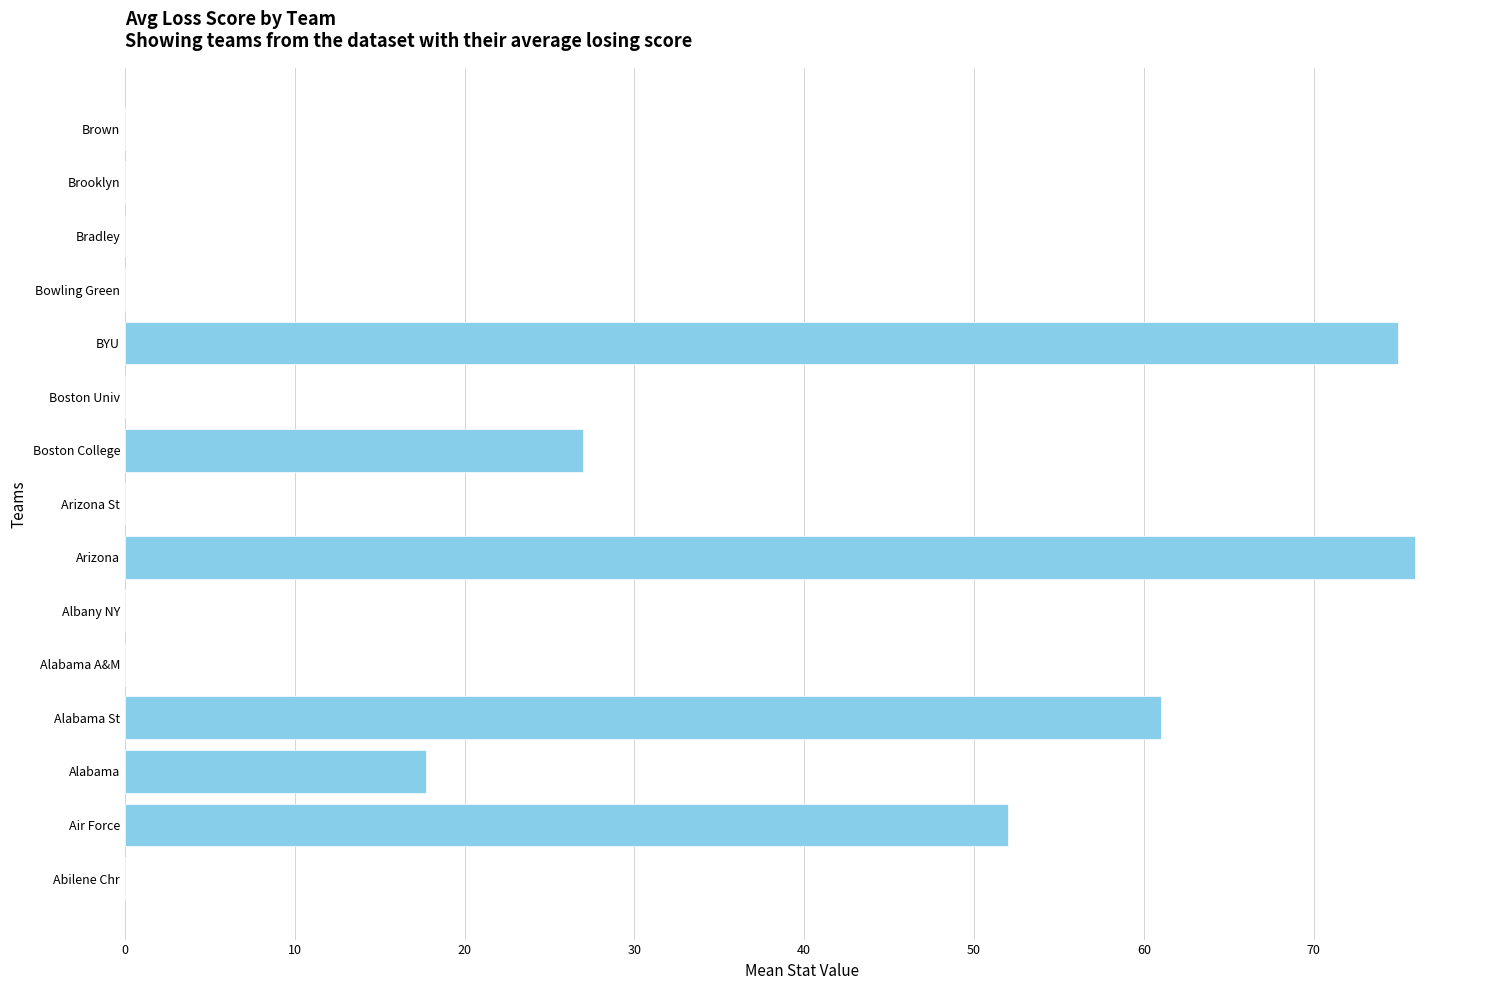

Reading top to bottom, what are all the values shown in this chart?

Brown=0.0	Brooklyn=0.0	Bradley=0.0	Bowling Green=0.0	BYU=75.0	Boston Univ=0.0	Boston College=27.0	Arizona St=0.0	Arizona=76.0	Albany NY=0.0	Alabama A&M=0.0	Alabama St=61.0	Alabama=17.8	Air Force=52.0	Abilene Chr=0.0